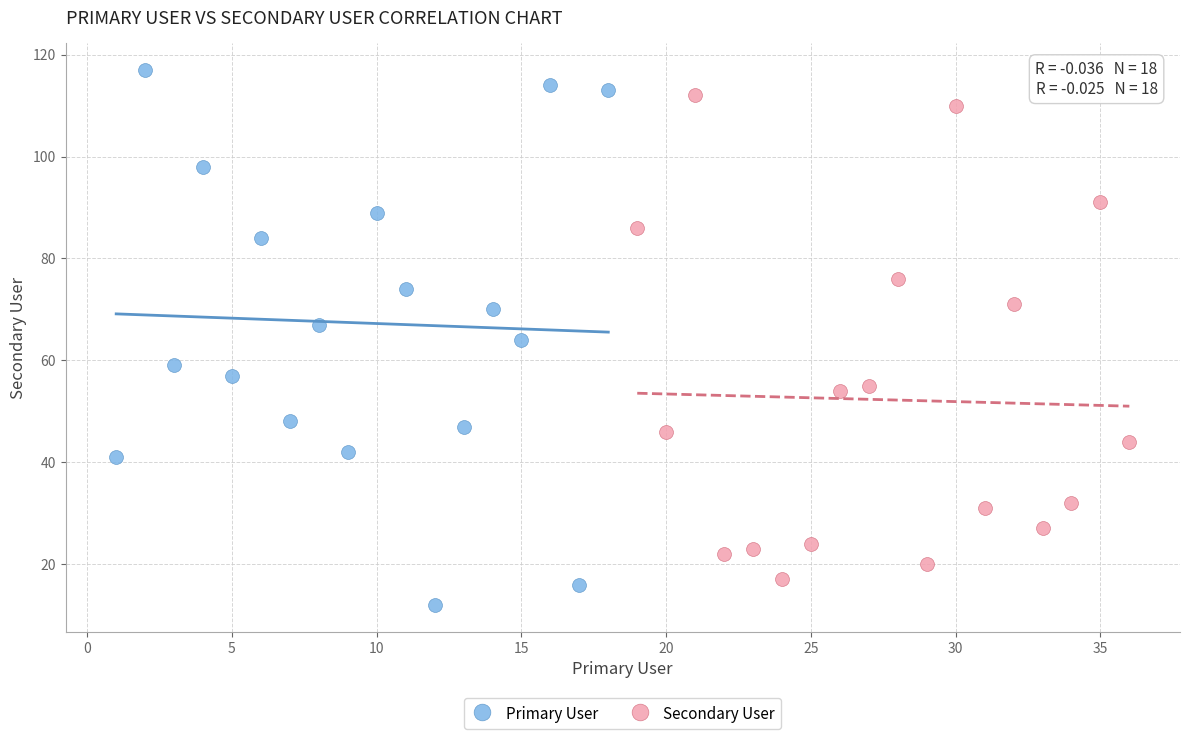

Which series reaches the minimum Y coordinate?

Primary User